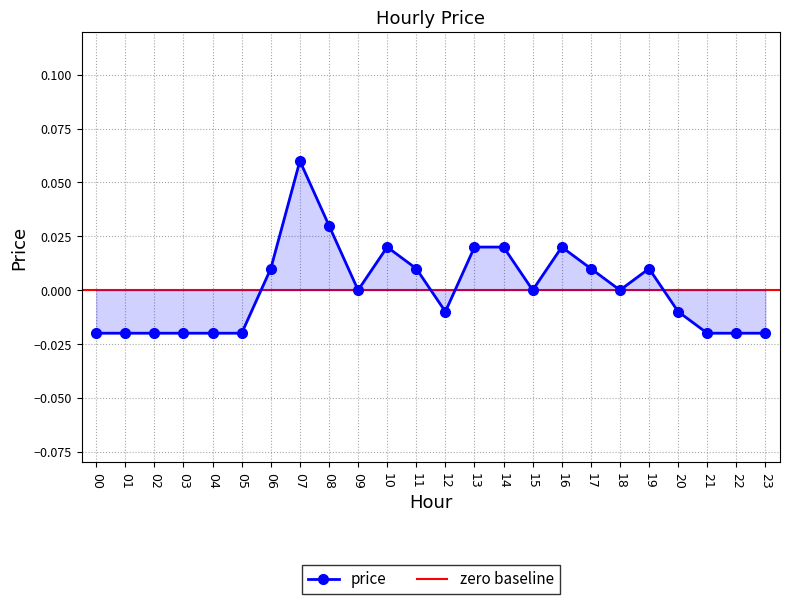

True or false: there are more than 0 points higher than both neighbors.

True